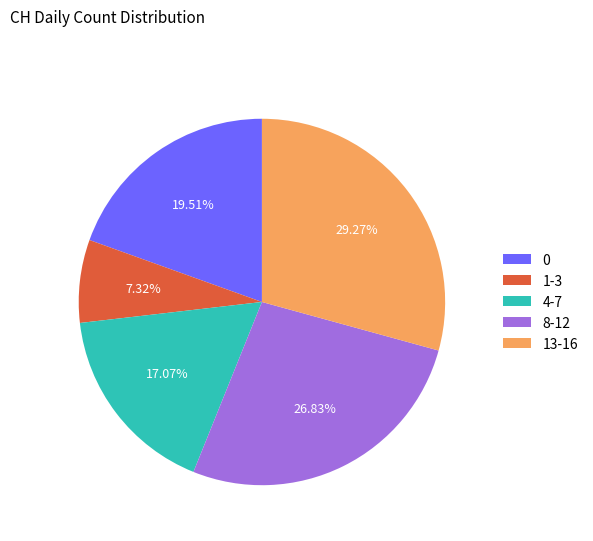

Is there a majority slice in this chart?

No